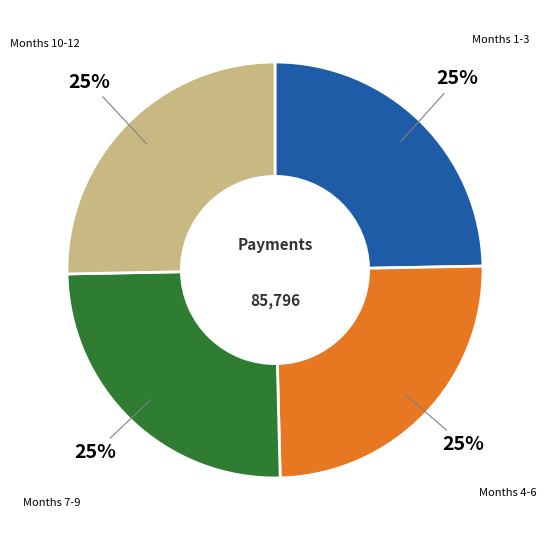

Is there a majority slice in this chart?

No